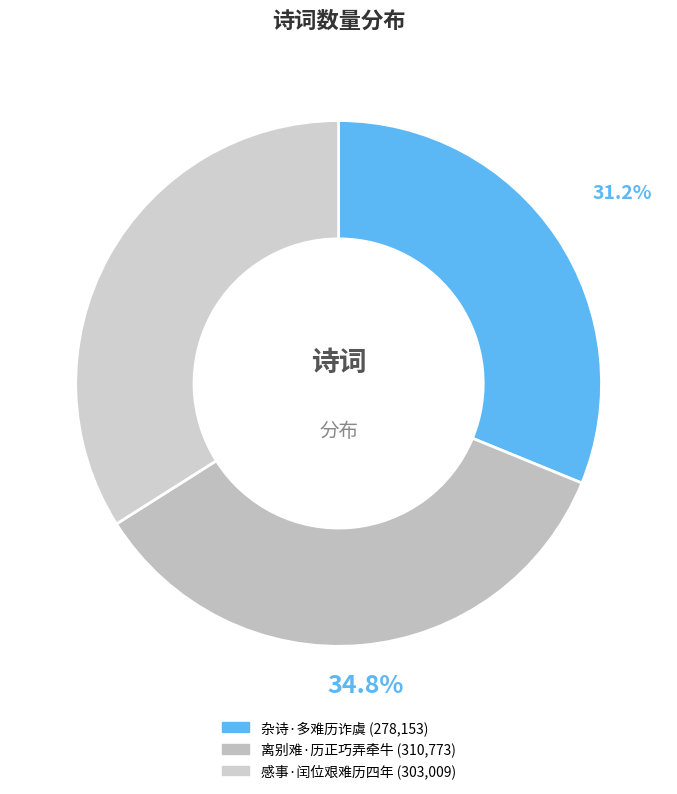

To the nearest percent, what is the combined percentage of 感事·闰位艰难历四年 and 离别难·历正巧弄牵牛?

69%